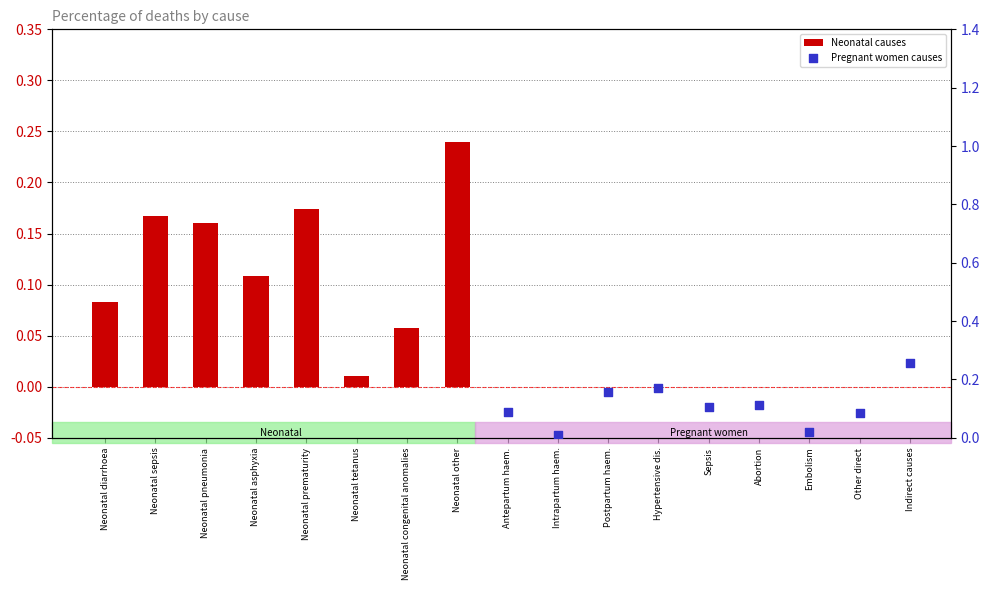

What is the change in value from Neonatal diarrhoea to Neonatal tetanus?

-0.1